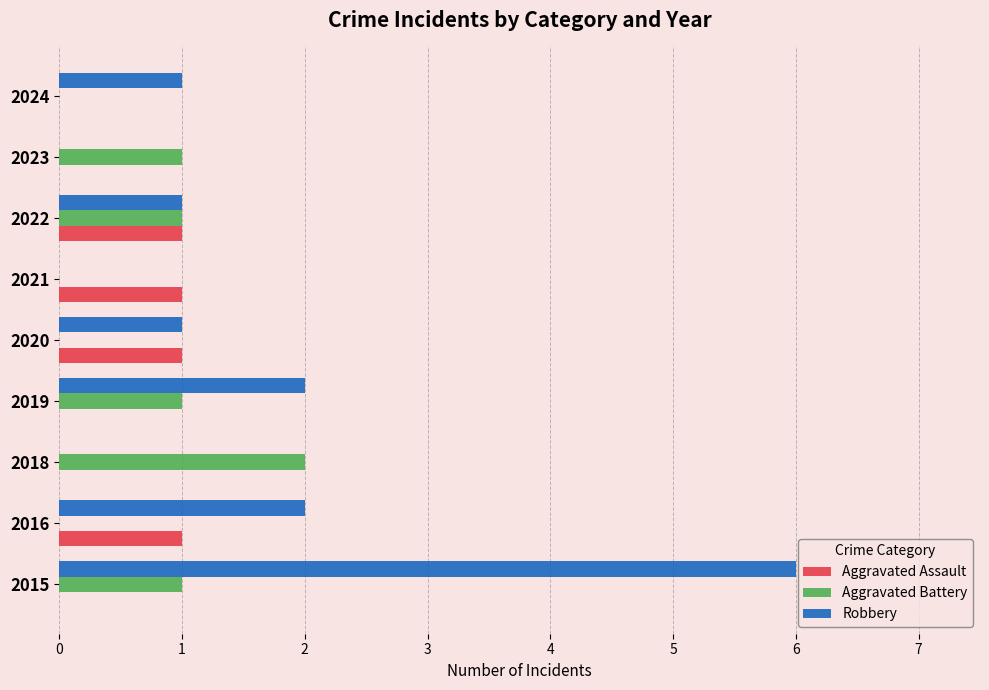

At which label does Robbery reach its peak?

2015